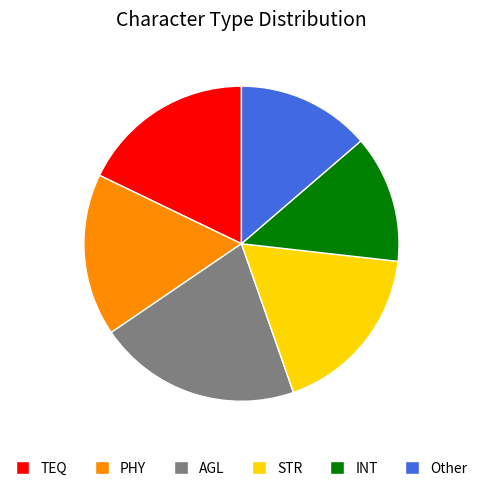

Do Other and TEQ together represent more than half of the pie?

No